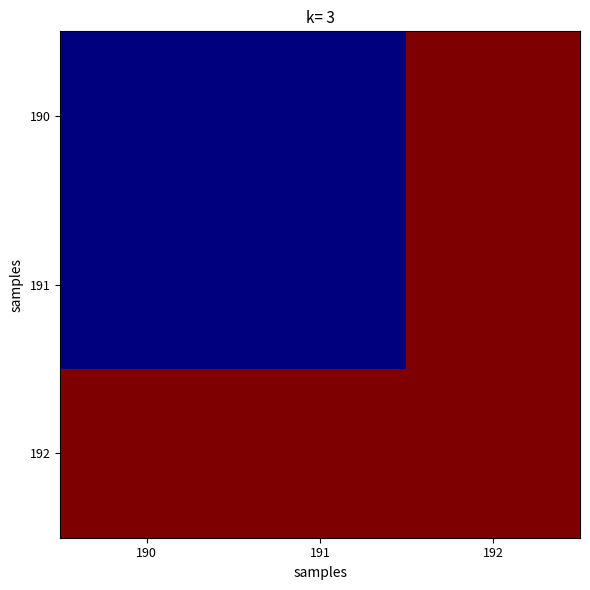

What is the maximum value shown in the chart?

1